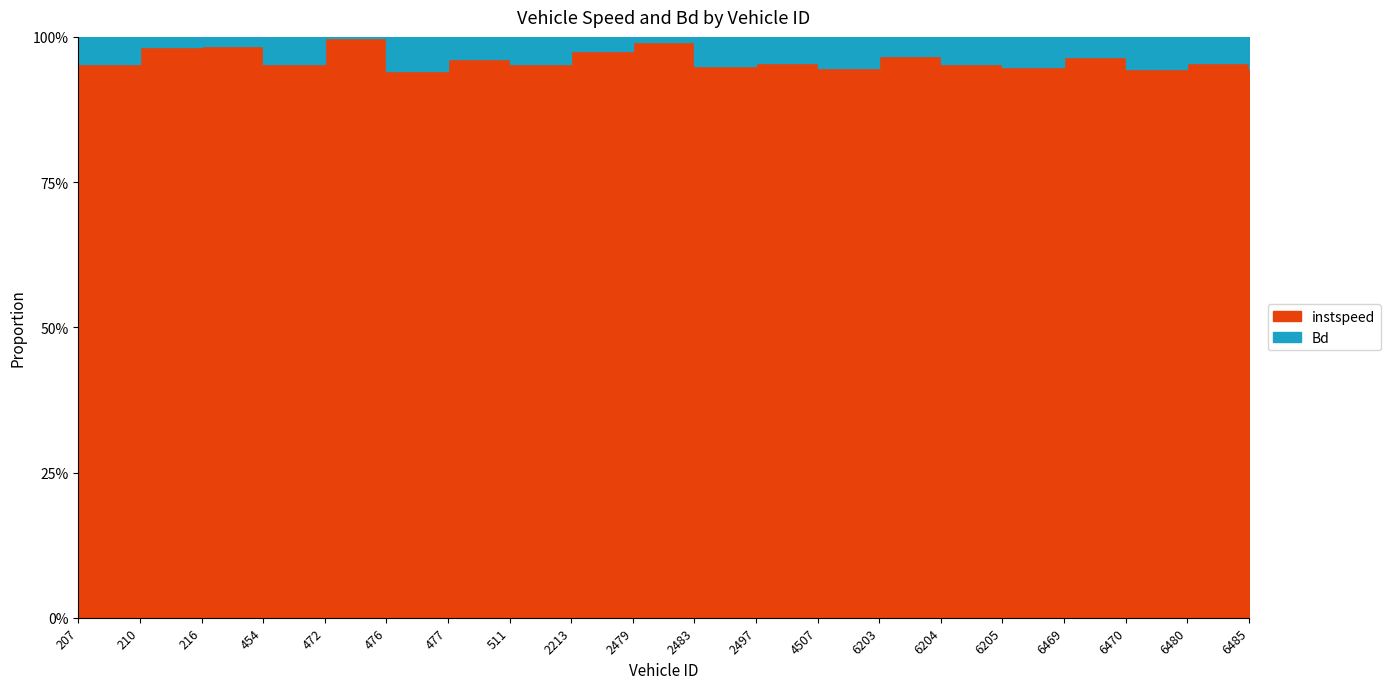

List the labels in order of value, largest first.

472, 2479, 216, 210, 2213, 6203, 6469, 477, 6480, 2497, 454, 207, 511, 6204, 2483, 6205, 4507, 6470, 6485, 476